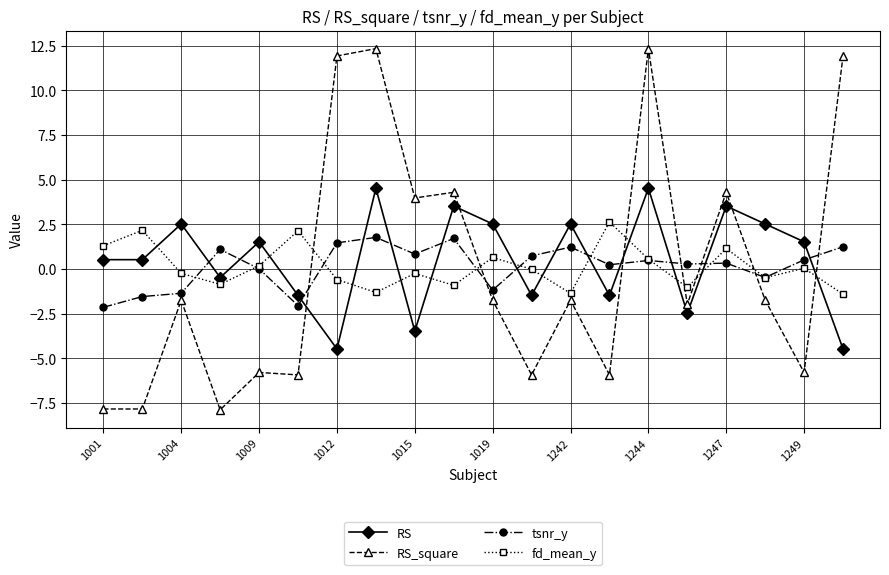

What are all the series names shown in the legend?

RS, RS_square, tsnr_y, fd_mean_y